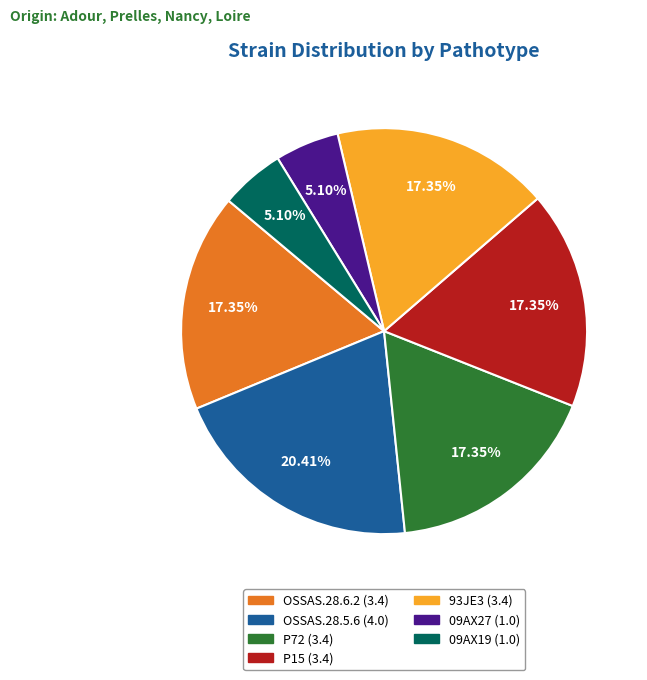

Is it true that 93JE3 is 17% of the pie?

True